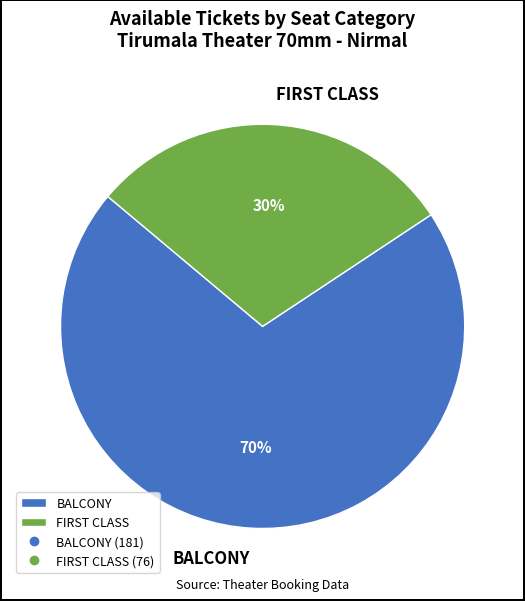

What is the largest slice in the pie chart?

BALCONY